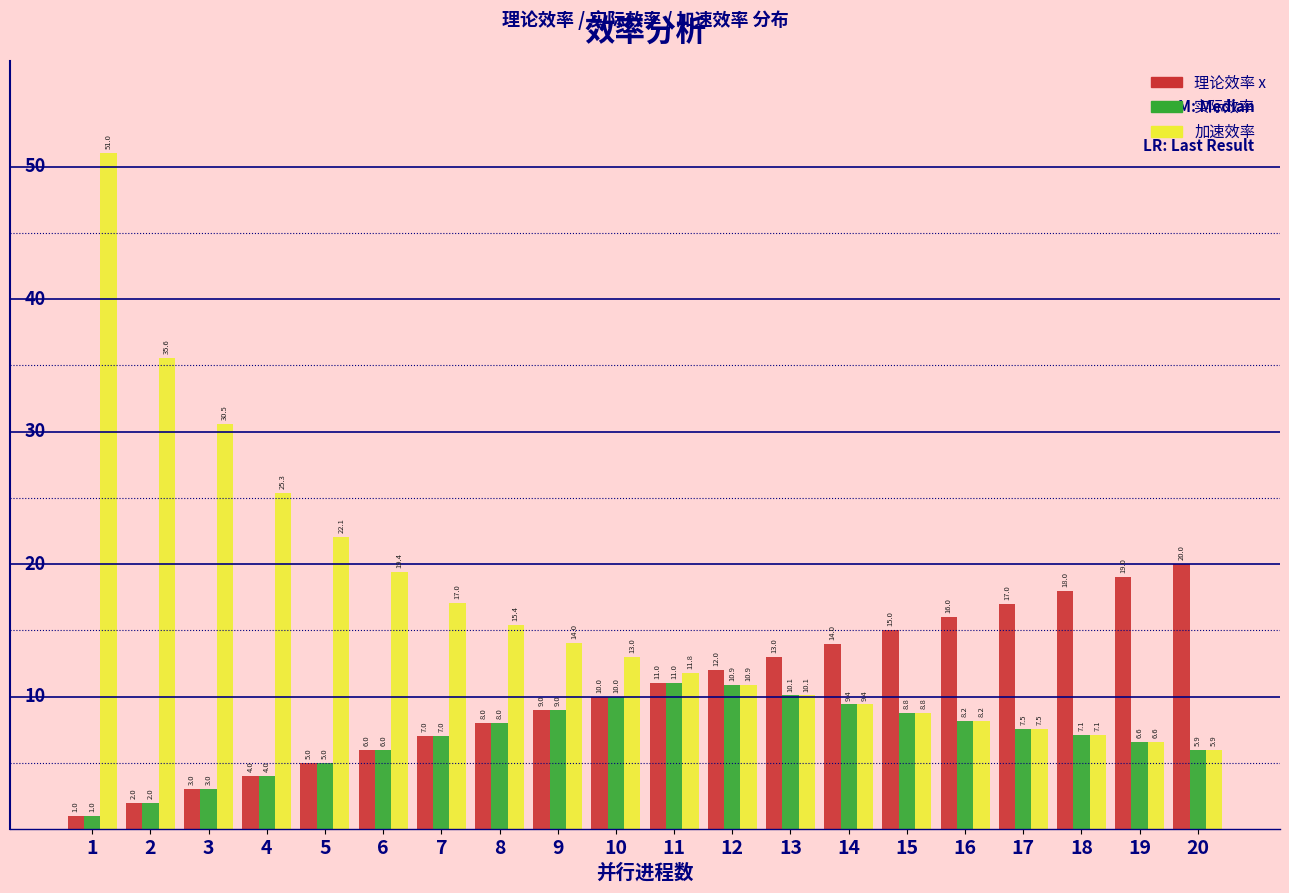

Reading left to right, transcribe all the data shown in this chart.

理论效率 x: 1=1.0	2=2.0	3=3.0	4=4.0	5=5.0	6=6.0	7=7.0	8=8.0	9=9.0	10=10.0	11=11.0	12=12.0	13=13.0	14=14.0	15=15.0	16=16.0	17=17.0	18=18.0	19=19.0	20=20.0
实际效率: 1=1.0	2=2.0	3=3.0	4=4.0	5=5.0	6=6.0	7=7.0	8=8.0	9=9.0	10=10.0	11=11.0	12=10.9	13=10.1	14=9.4	15=8.8	16=8.2	17=7.5	18=7.1	19=6.6	20=5.9
加速效率: 1=51.0	2=35.6	3=30.5	4=25.3	5=22.1	6=19.4	7=17.0	8=15.4	9=14.0	10=13.0	11=11.8	12=10.9	13=10.1	14=9.4	15=8.8	16=8.2	17=7.5	18=7.1	19=6.6	20=5.9